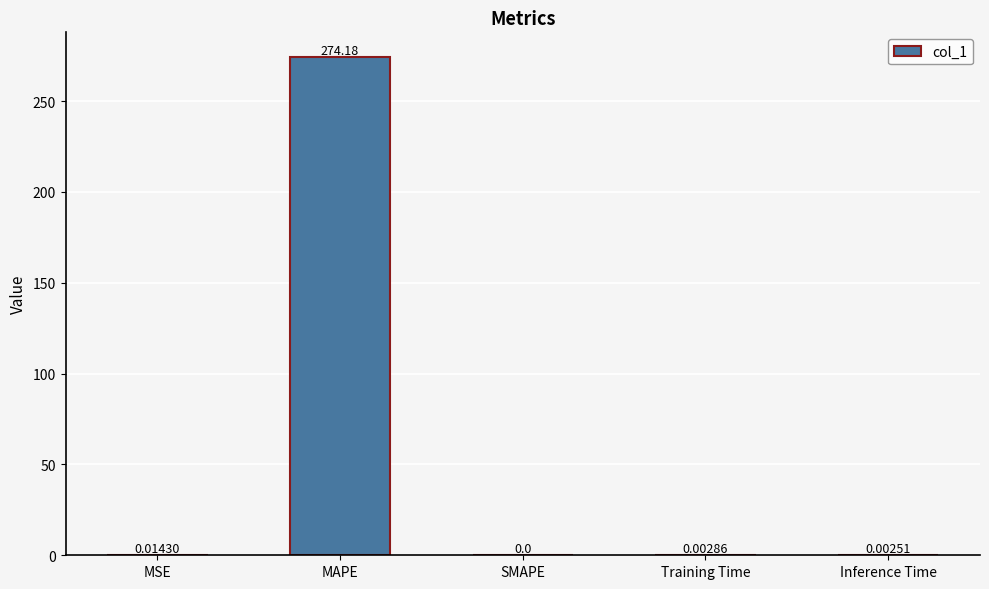

Which has a higher value, Inference Time or MSE?

MSE